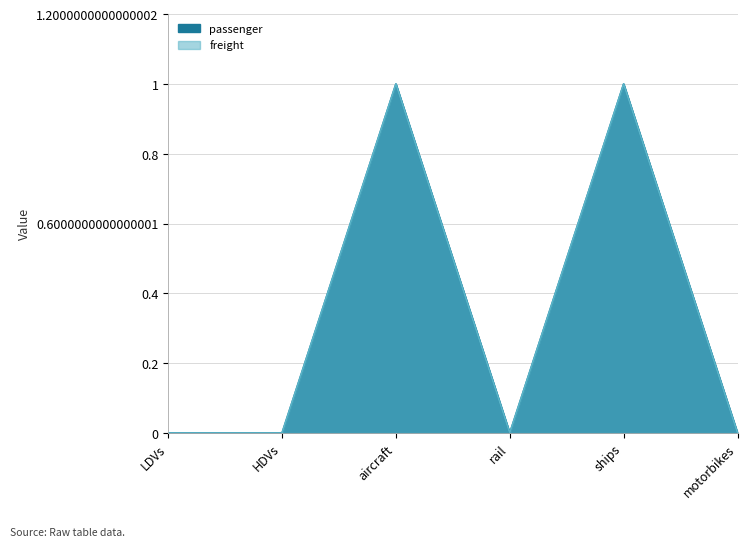

Where is the first local maximum for passenger?

aircraft